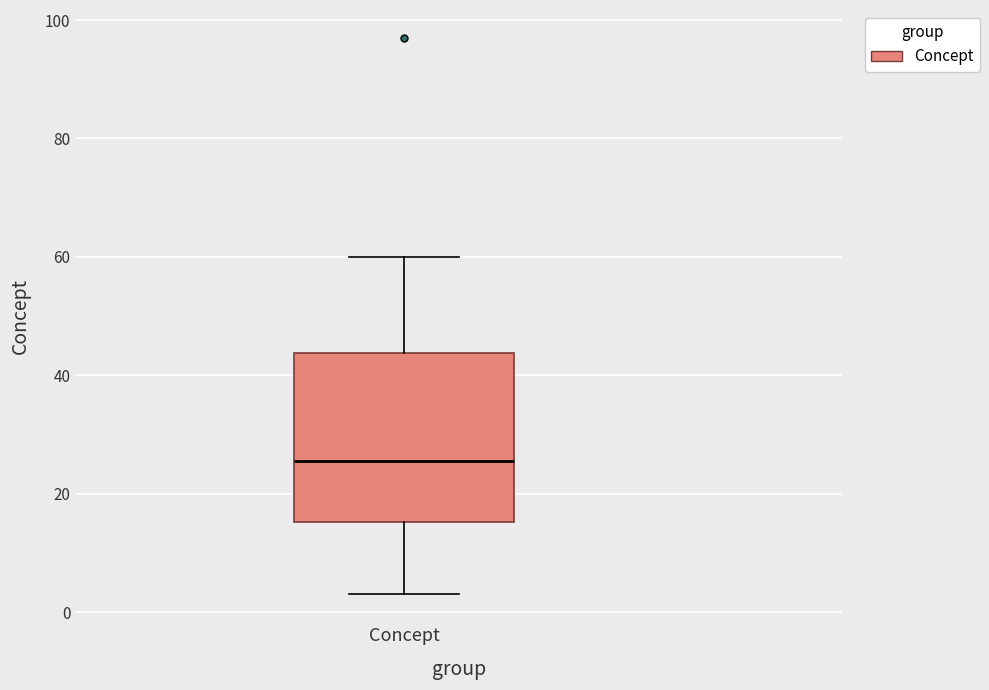

Read this box plot against the y-axis: the position of the median line, the range covered by the box, and the ends of both whiskers. The values are not printed on the chart, so give them approximately, as read against the axis.

median 26, box 16 to 44, whiskers 4 to 60